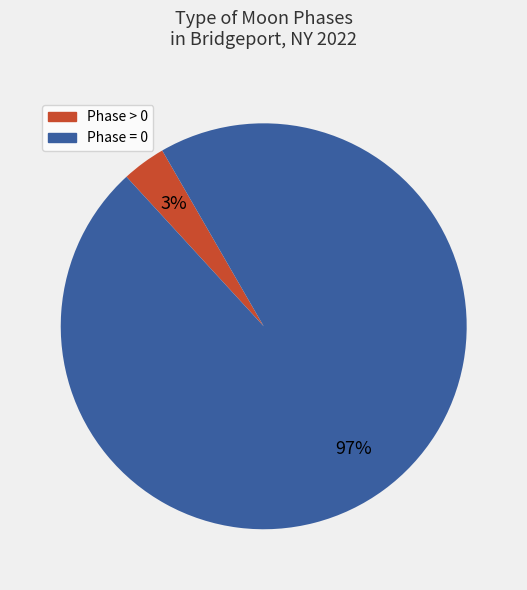

Is there any slice that represents more than half of the pie?

Yes